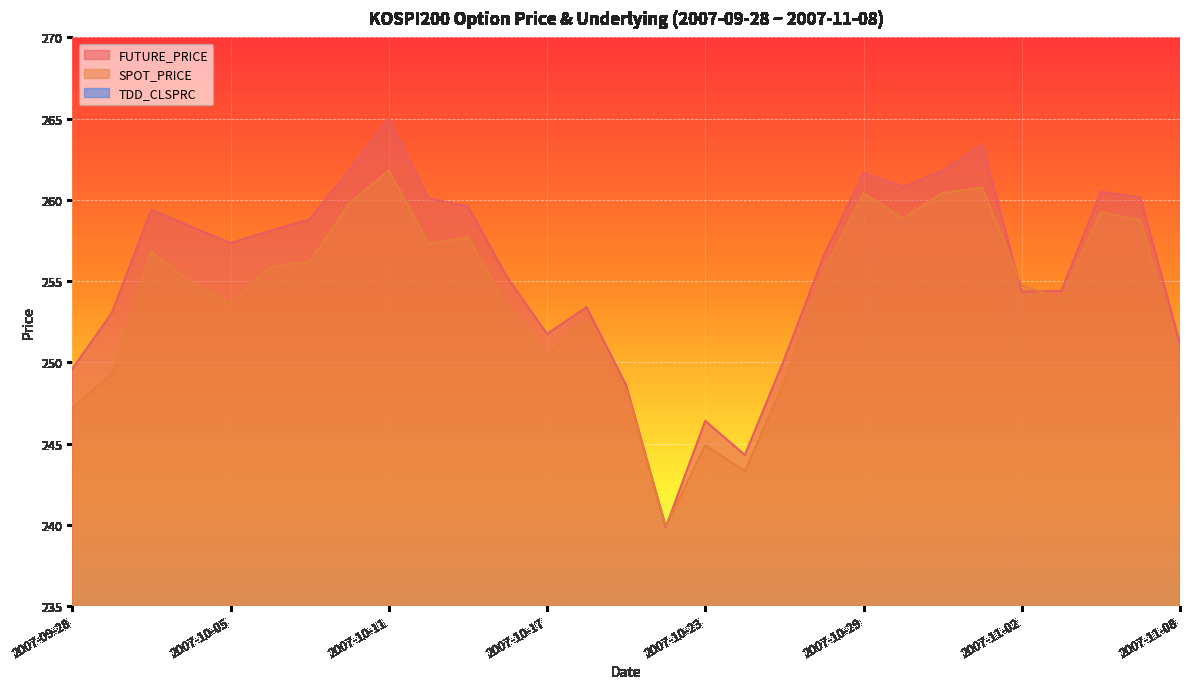

The TDD_CLSPRC series shows 1.1 at 2007-11-06. True or false?

False